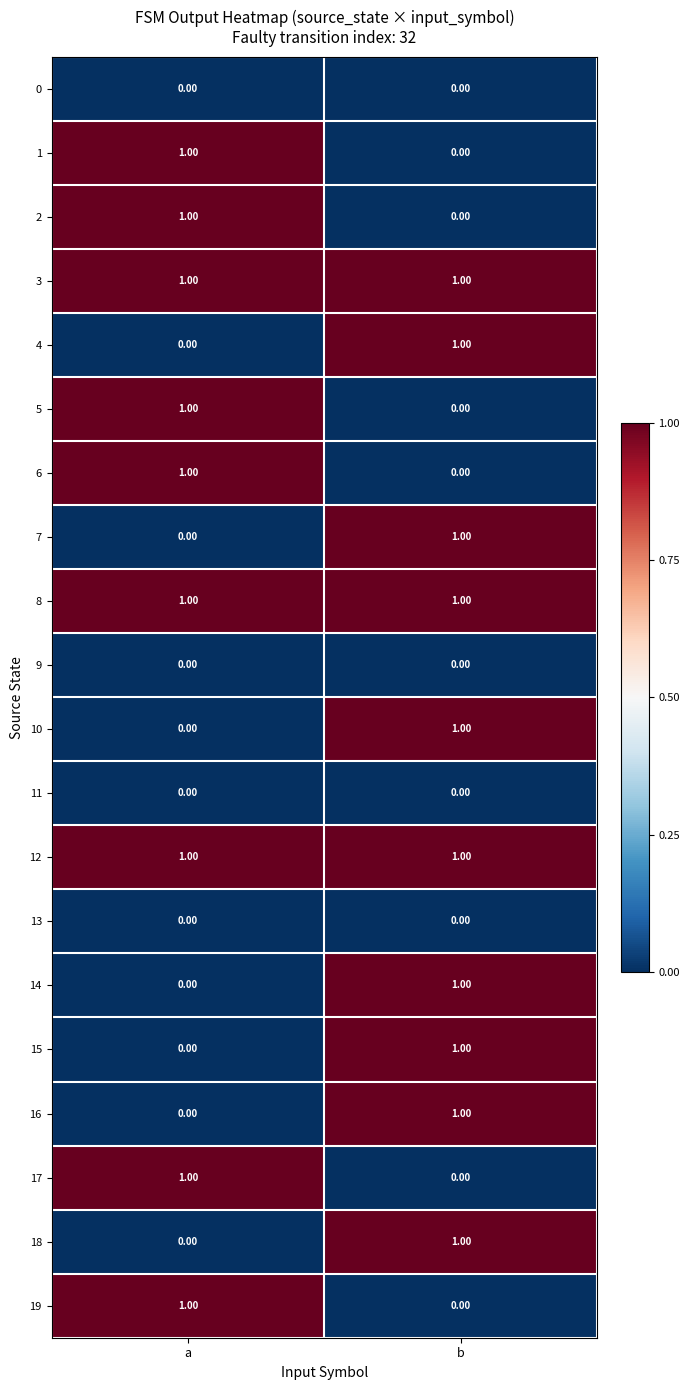

Where is 17 nearest to the value 0?

b